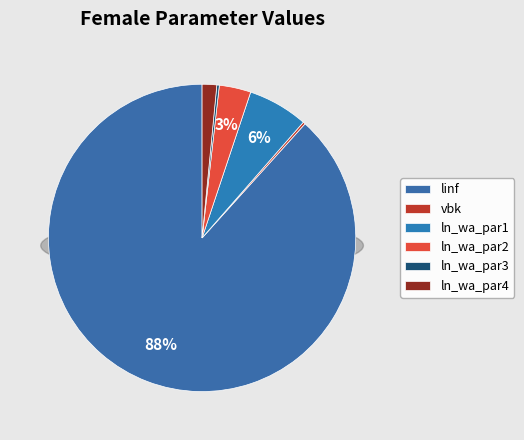

Is it true that ln_wa_par2 is 3% of the pie?

True